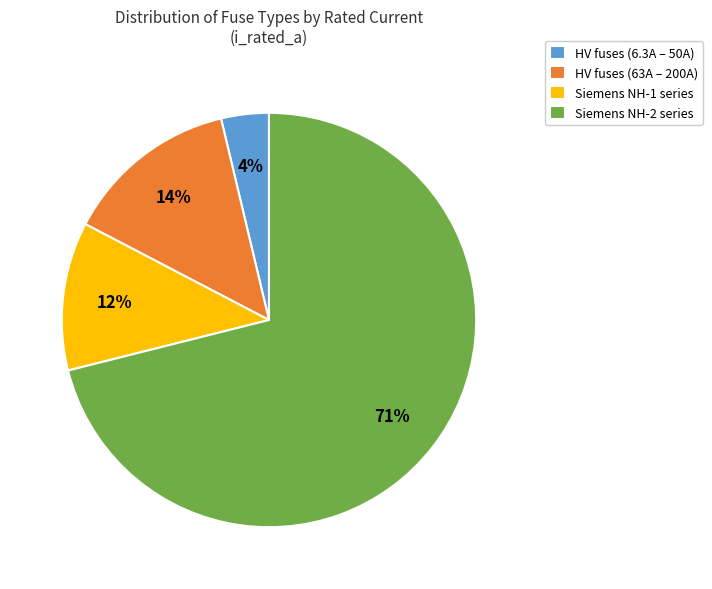

What is the smallest slice in the pie chart?

HV fuses (6.3A – 50A)